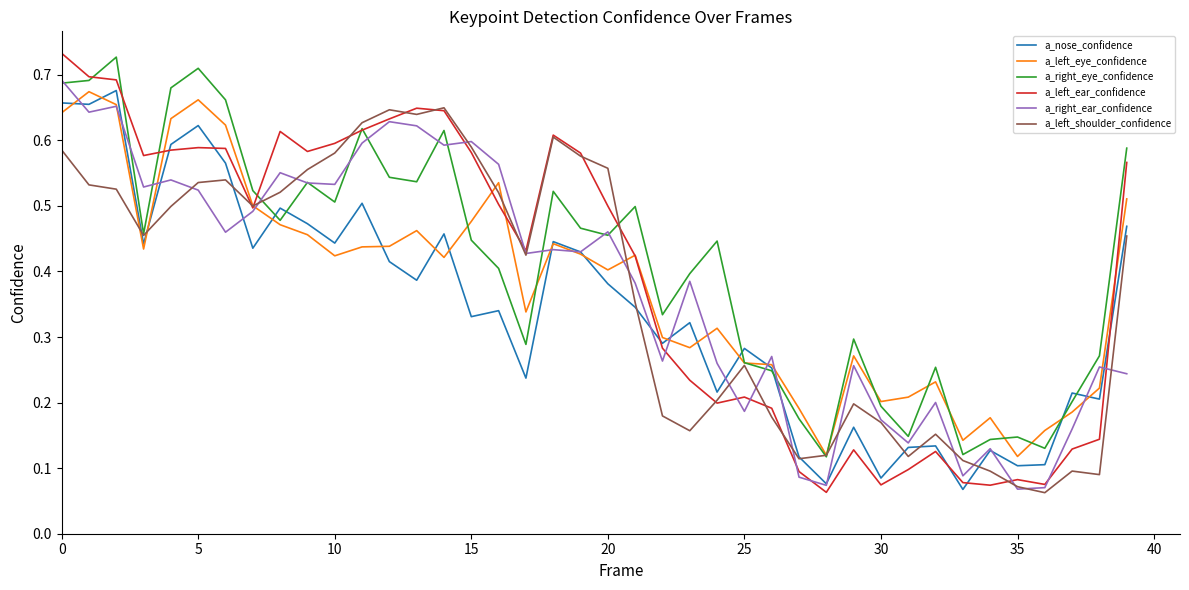

What are all the series names shown in the legend?

a_nose_confidence, a_left_eye_confidence, a_right_eye_confidence, a_left_ear_confidence, a_right_ear_confidence, a_left_shoulder_confidence